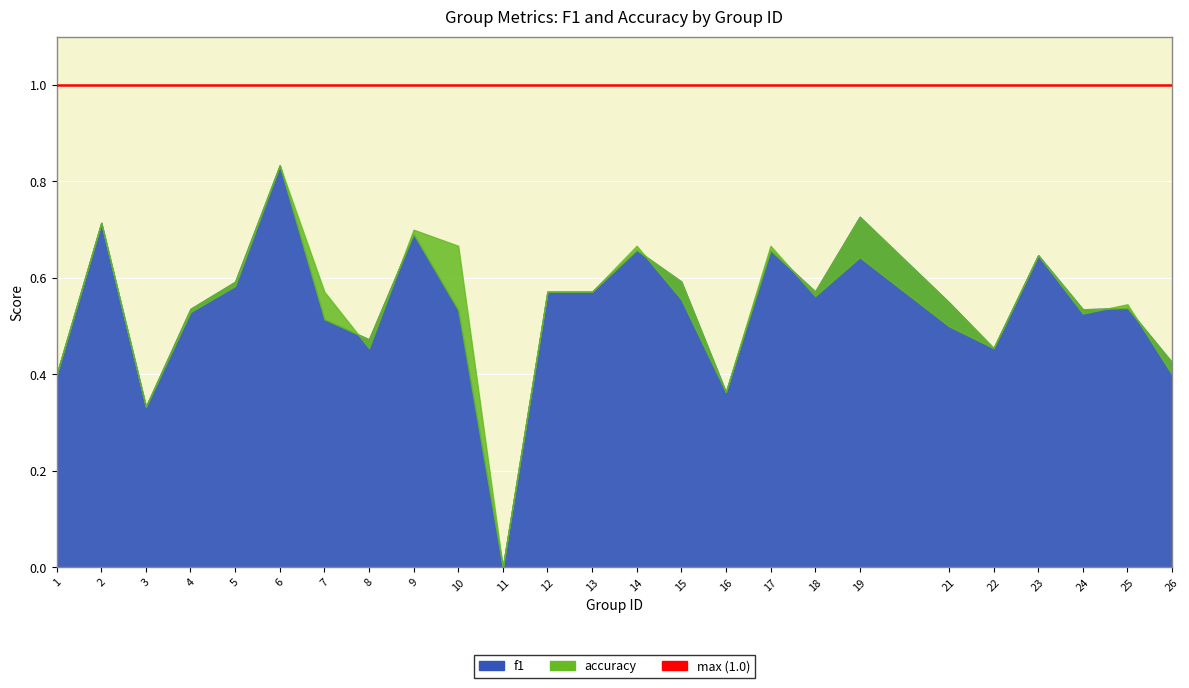

How many distinct data groups are displayed?

2